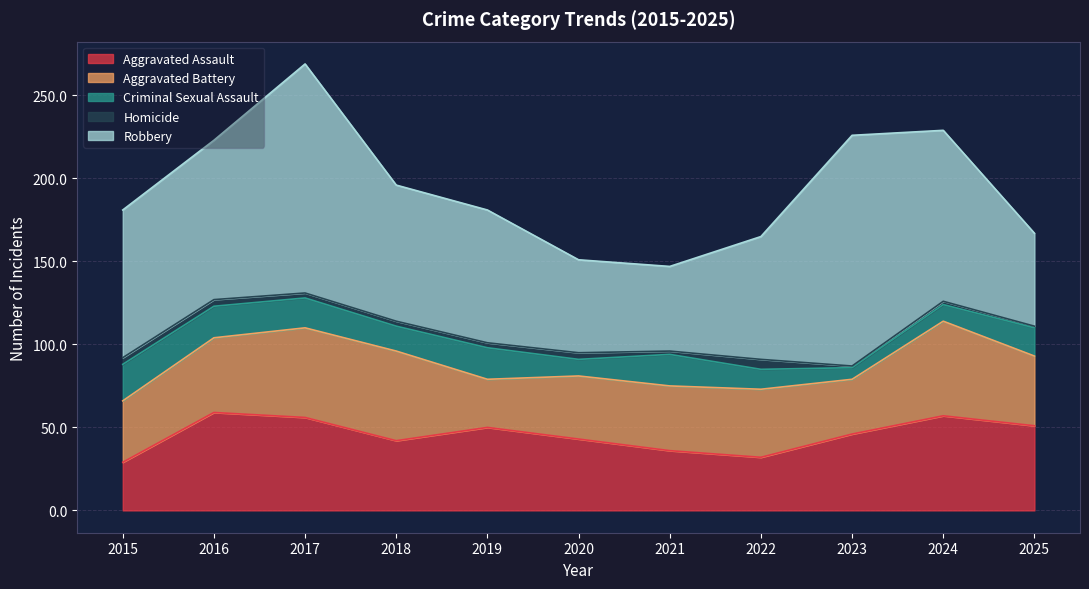

What is the approximate value of Criminal Sexual Assault at 2024, to the nearest 5?

10